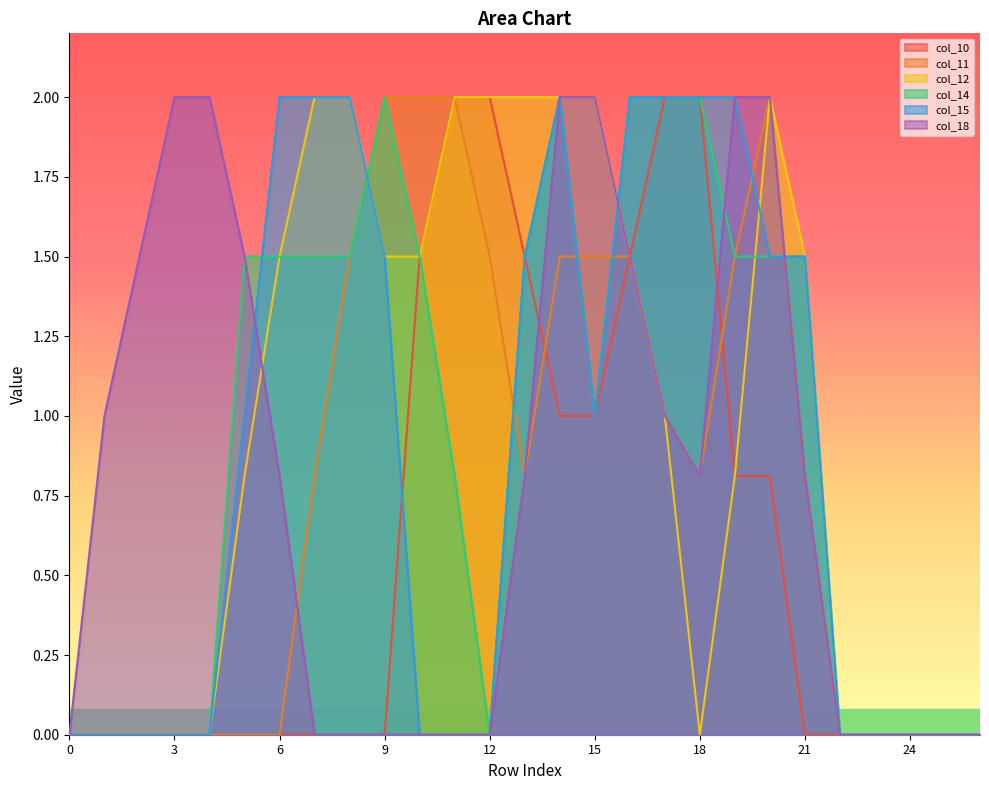

What is the value of the col_12 point at the 10th from the left?

1.5